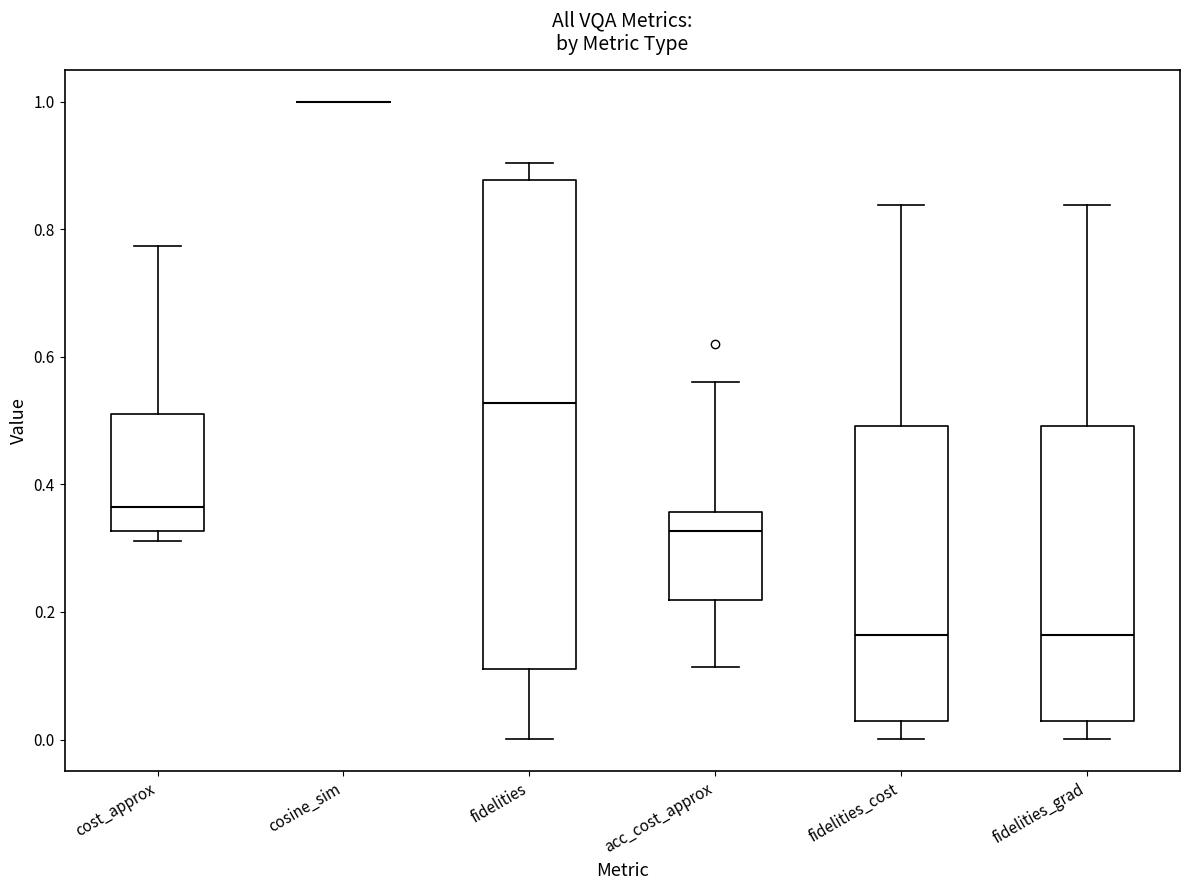

Reading left to right, transcribe this box plot: for each box, give where its median line is, the range the box spans, and where its two whiskers end, as read against the y-axis. The values are not printed on the chart, so give them approximately, as read against the axis.

cost_approx: median 0.36, box 0.32 to 0.52, whiskers 0.32 (just below the box's lower edge) to 0.78
cosine_sim: box collapsed to a line at 1.00, whiskers 1.00 to 1.00
fidelities: median 0.52, box 0.12 to 0.88, whiskers 0.00 to 0.90
acc_cost_approx: median 0.32, box 0.22 to 0.36, whiskers 0.12 to 0.56
fidelities_cost: median 0.16, box 0.02 to 0.50, whiskers 0.00 to 0.84
fidelities_grad: median 0.16, box 0.02 to 0.50, whiskers 0.00 to 0.84